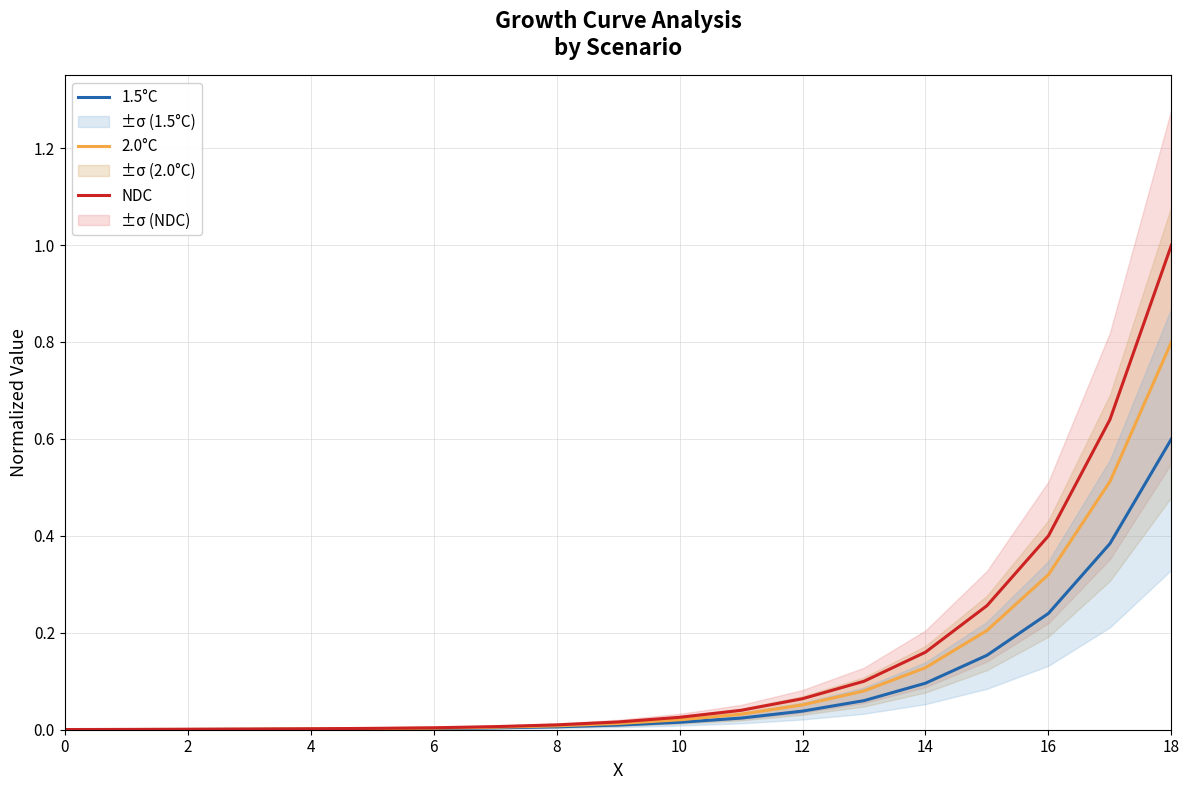

What is the label of the 12th point from the left?

10